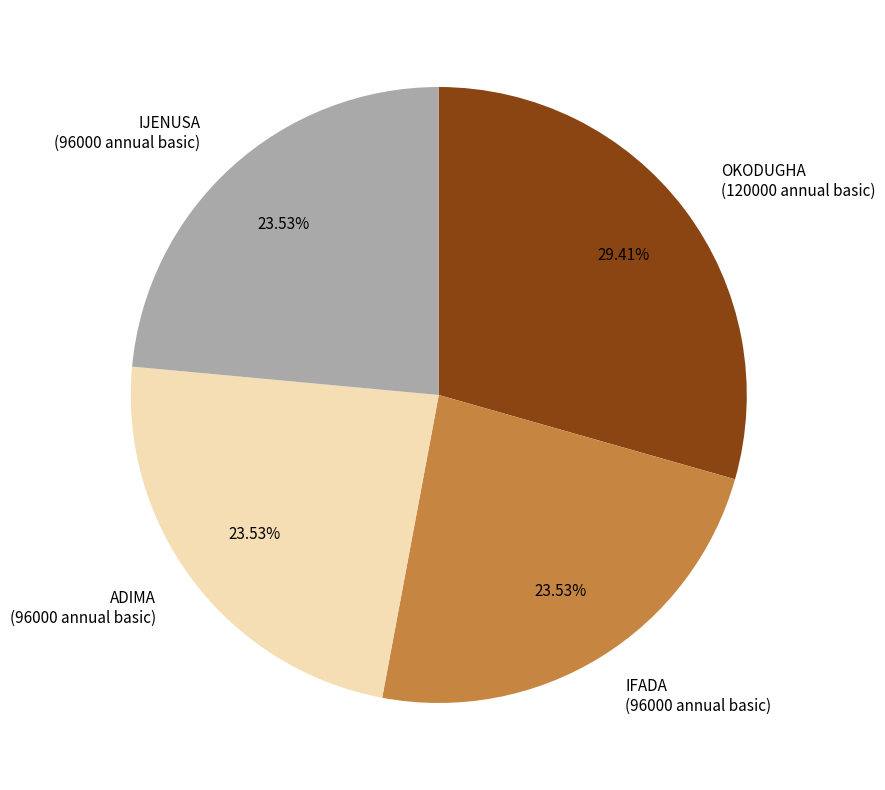

True or false: IJENUSA accounts for 29% of the total.

False